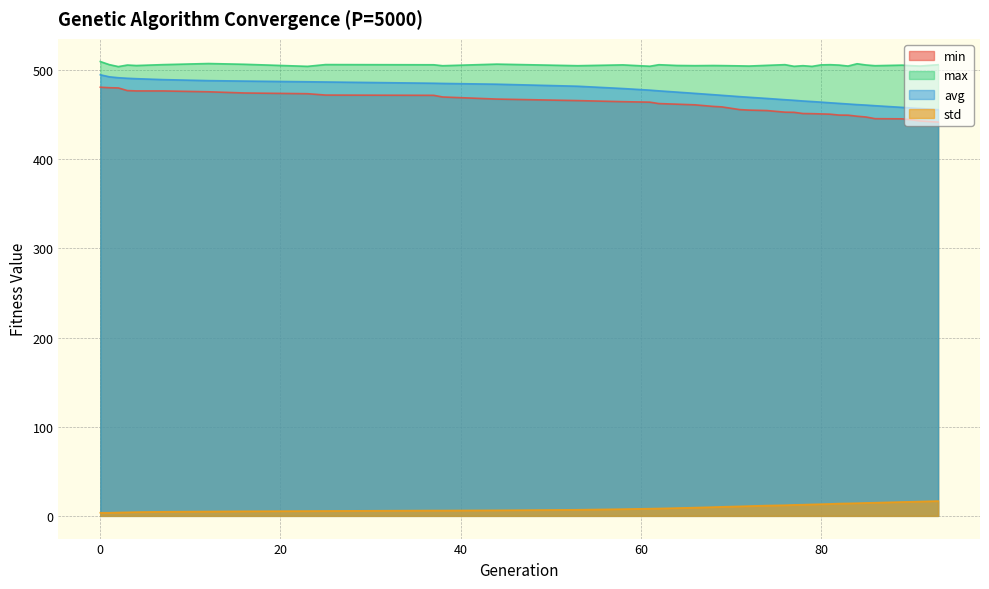

How many values in the min series are below 459?

19